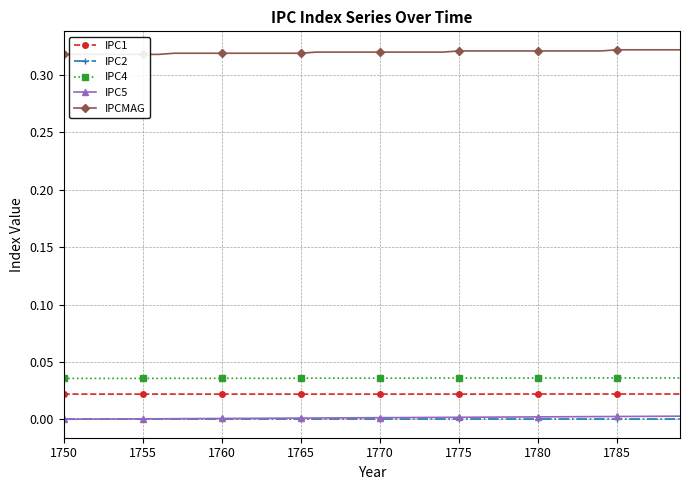

At which label is IPCMAG closest to 0?

1750